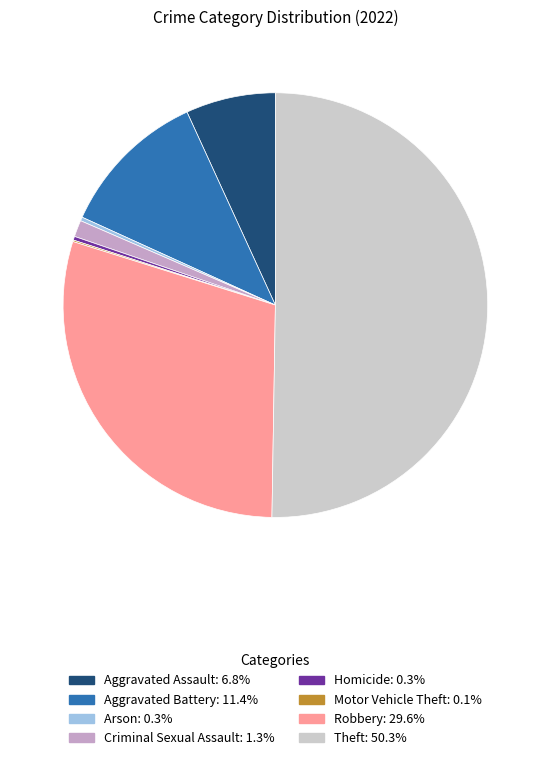

Is the sum of Aggravated Battery and Aggravated Assault greater than half?

No